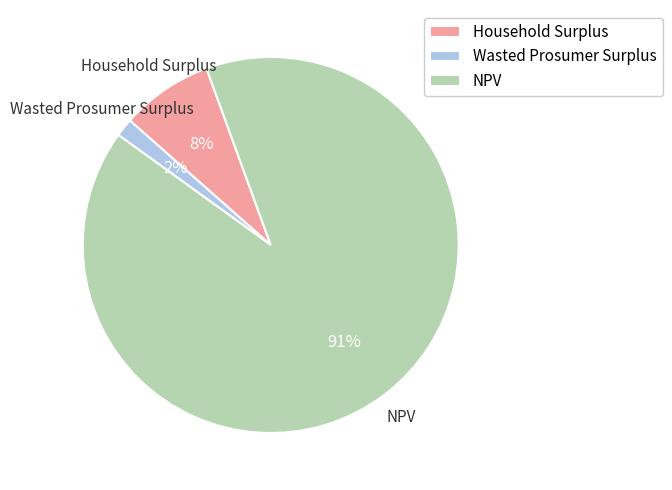

To the nearest percent, what portion does Wasted Prosumer Surplus represent?

2%